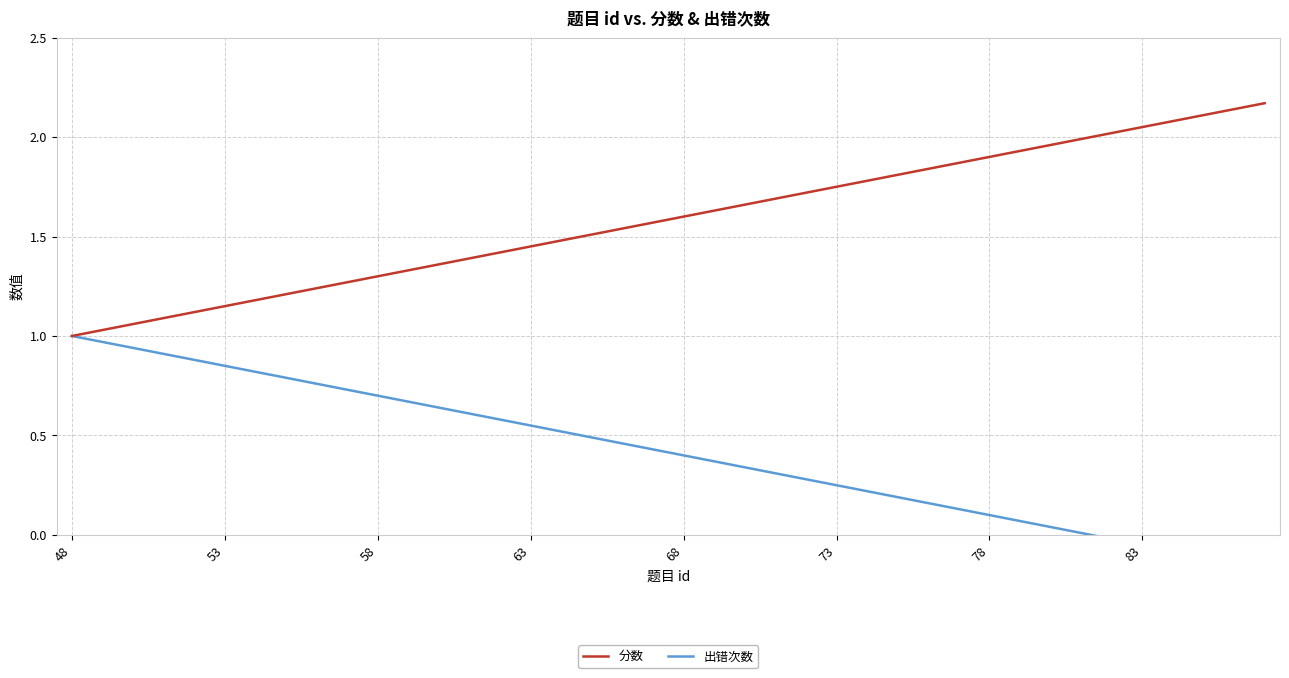

Does the chart display data point markers on the line(s)?

No